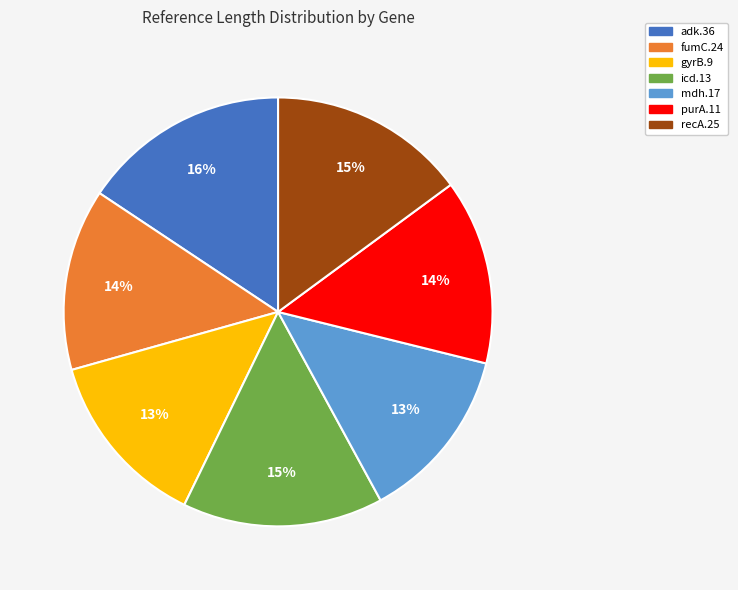

To the nearest percent, what is the combined percentage of adk.36 and icd.13?

31%